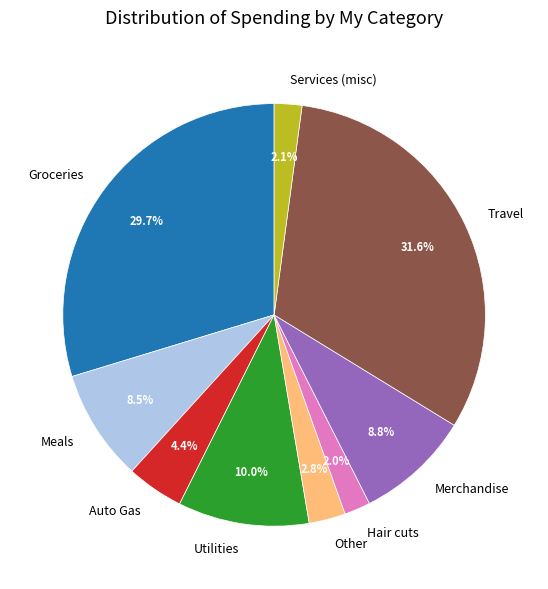

What is the ratio of the value at Utilities to the value at Merchandise?

1.1